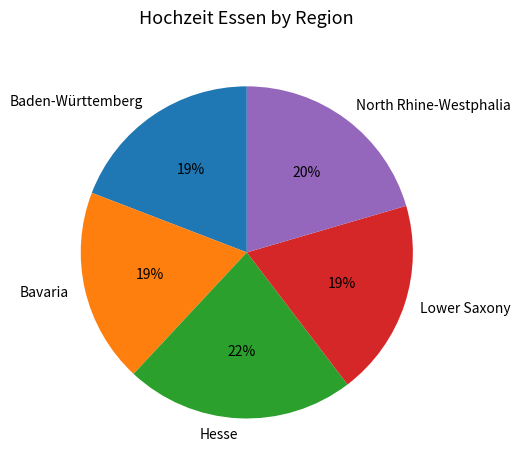

Is there a majority slice in this chart?

No